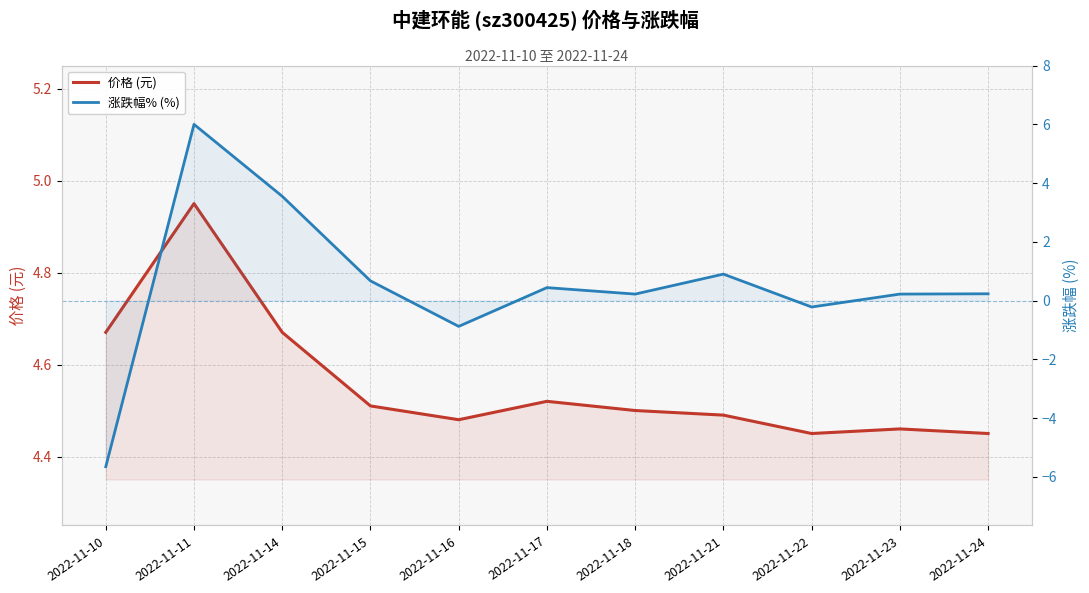

Between which two adjacent categories do 价格 (元) and 涨跌幅% (%) first intersect?

2022-11-10 and 2022-11-11